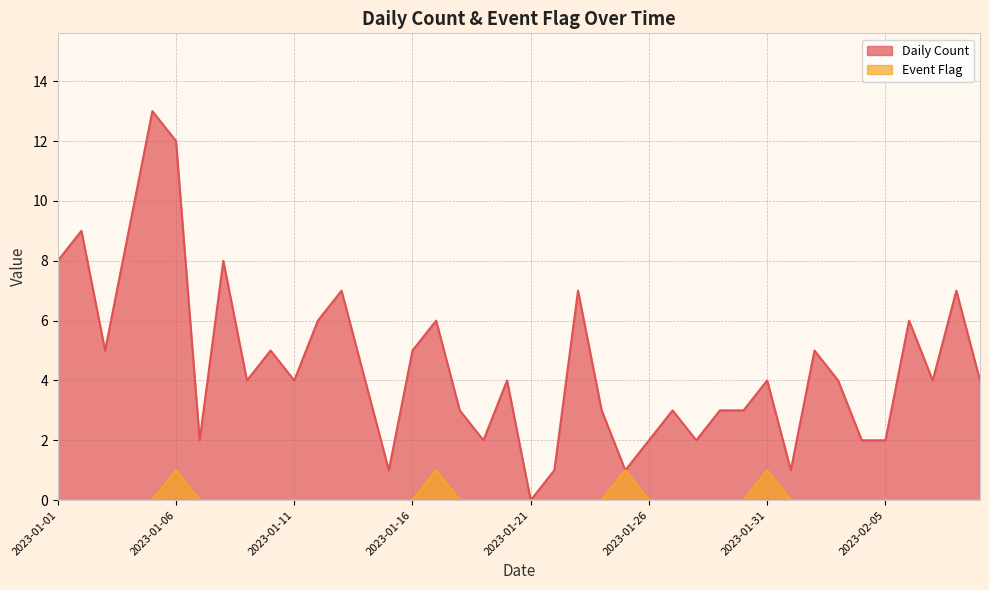

What is the difference between the highest and lowest values at 2023-02-06?

6